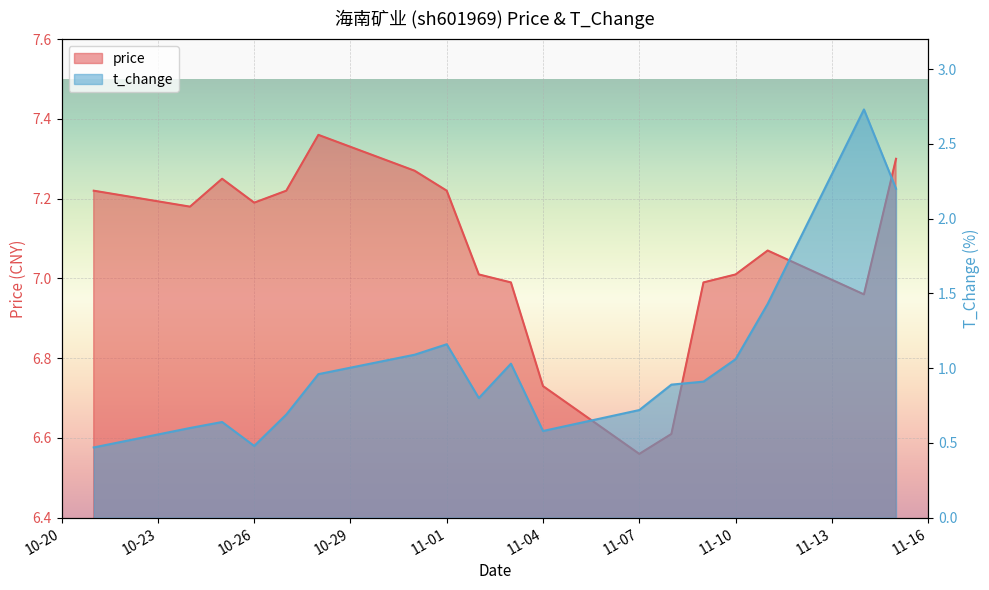

What is the spread (max minus min) of values at 2022-11-02?

6.2